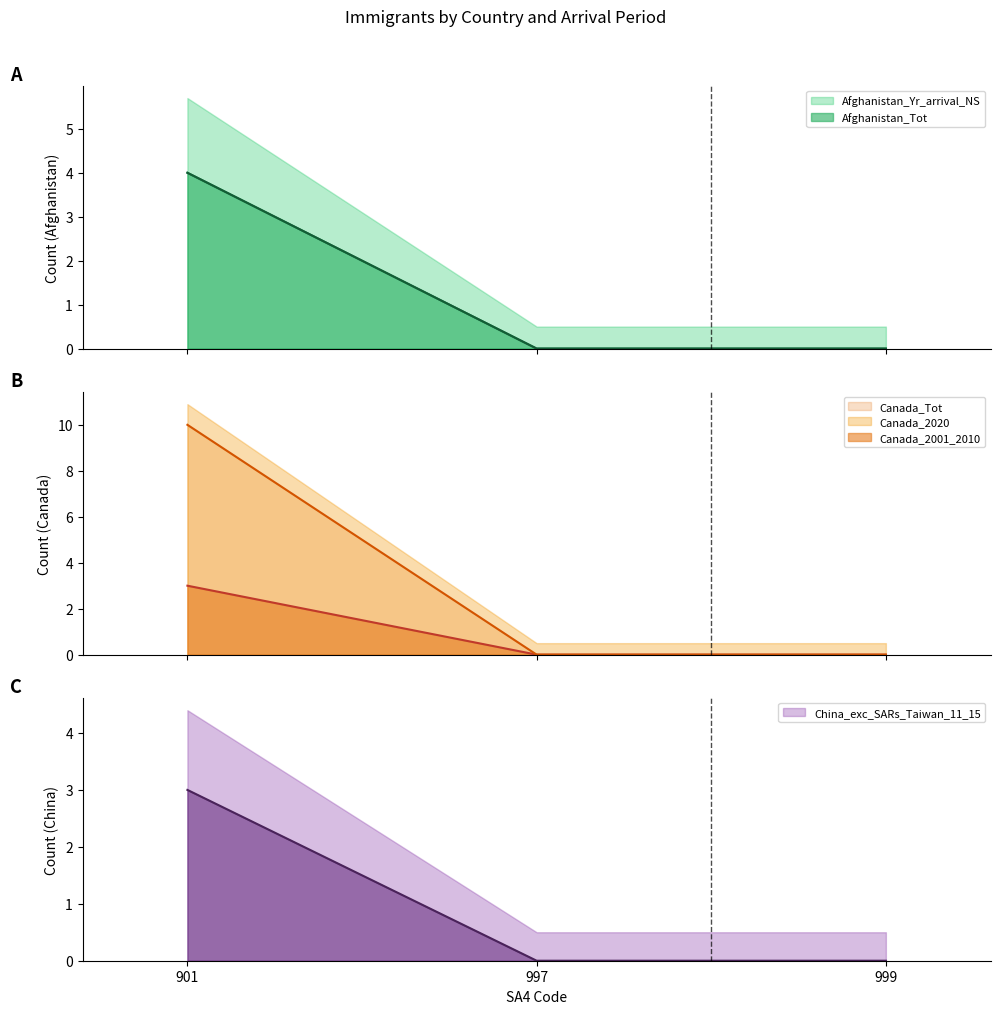

Is it true that Afghanistan_Yr_arrival_NS equals 6 at 901?

False